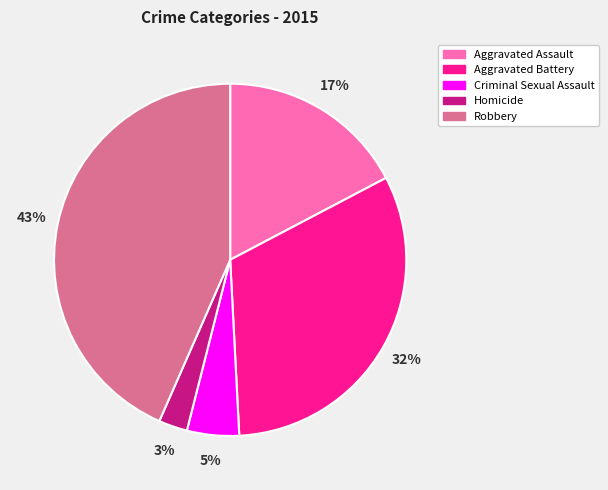

Does Robbery represent more than half of the total?

No